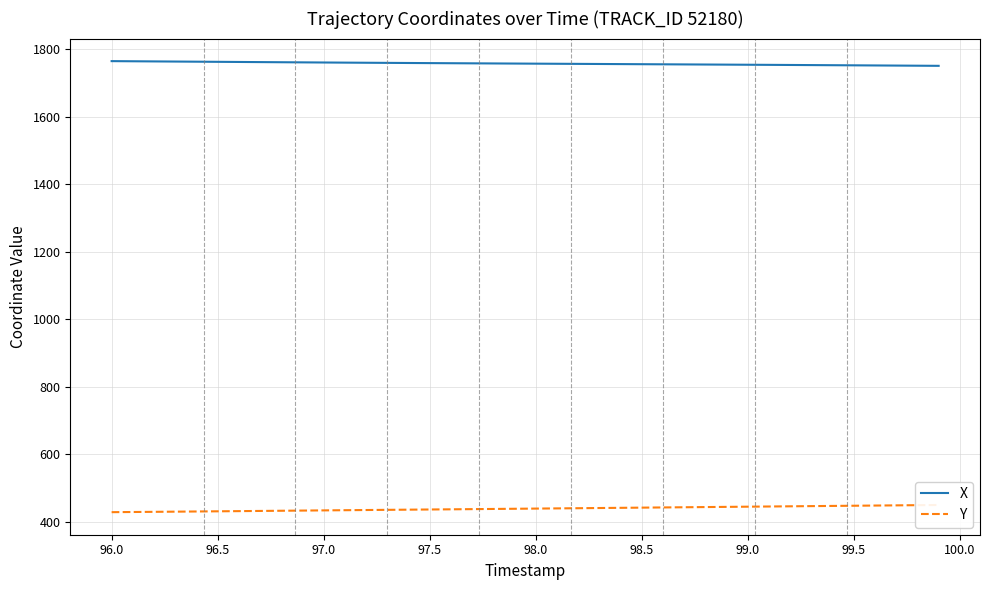

The value of X at 96.0 is 1764.4. True or false?

True